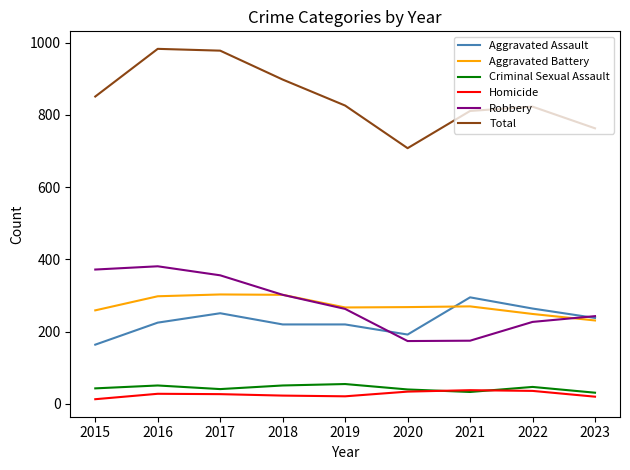

At how many categories does at least one series exceed 459?

9